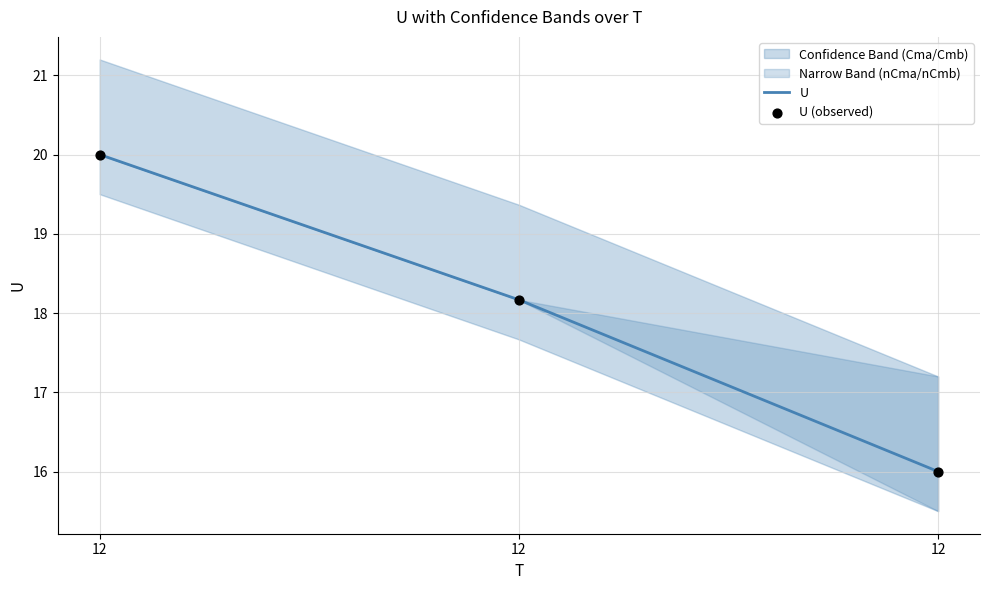

Which series contains the lowest Y value?

U